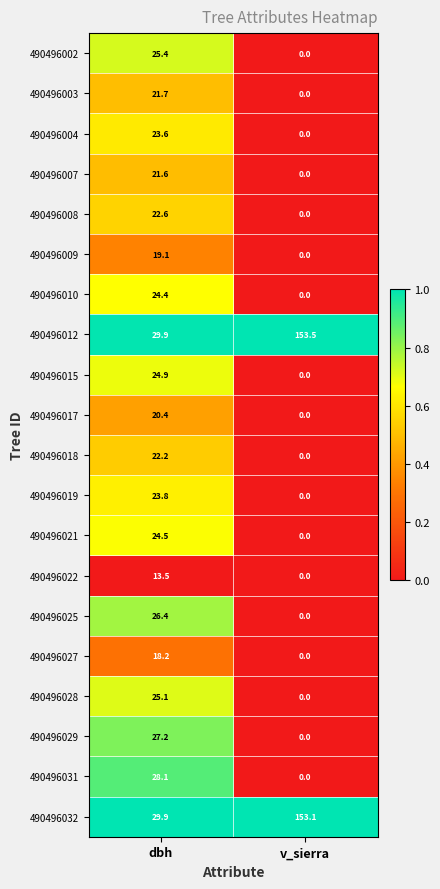

What is the difference between the maximum and minimum values in the 490496029 series?

27.2